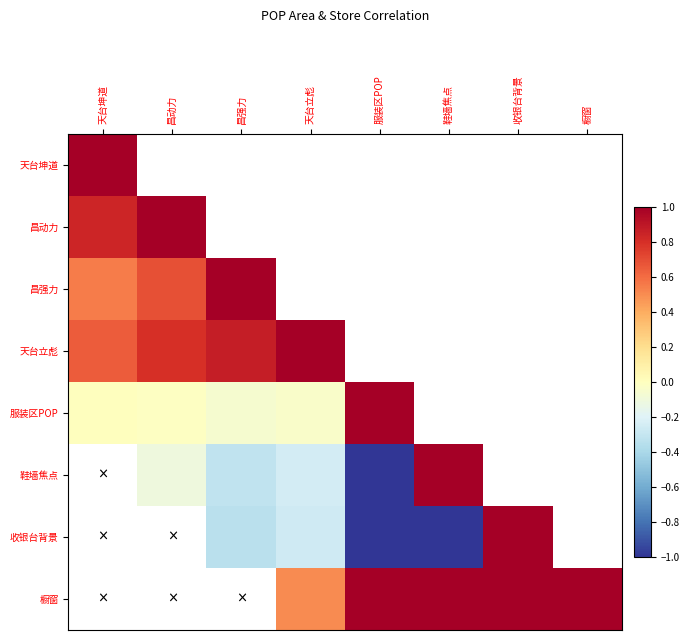

What is the smallest value displayed?

-1.0